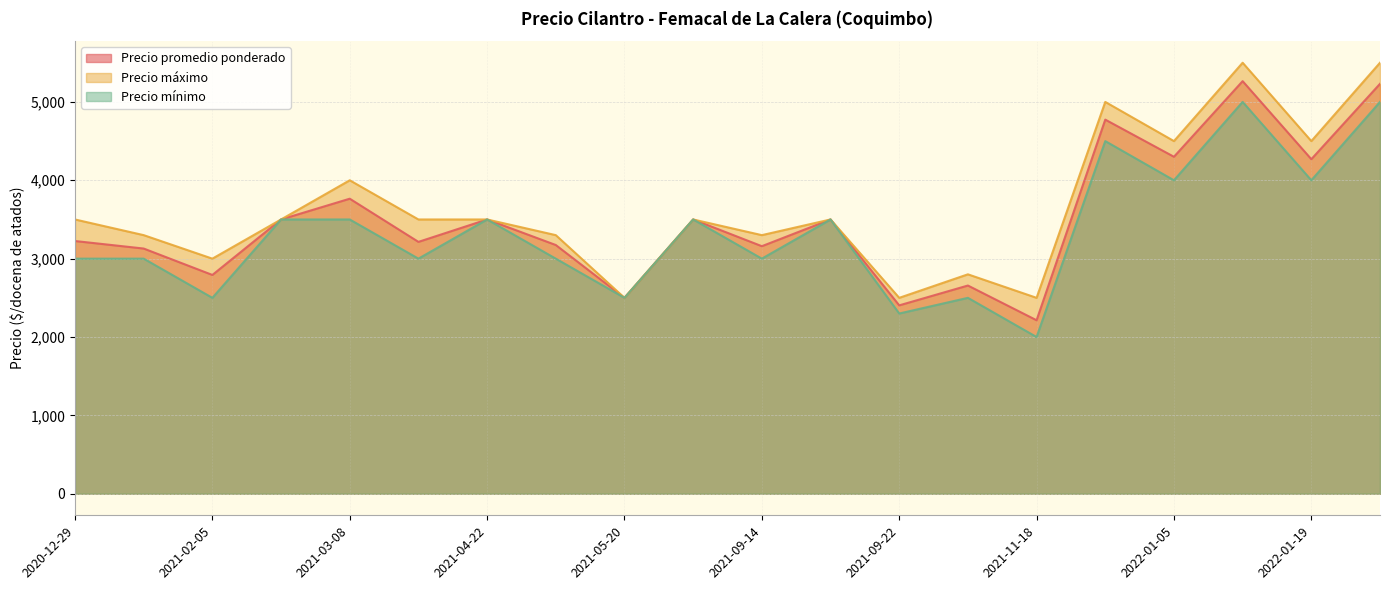

At which label does Precio máximo reach its peak?

2022-01-06